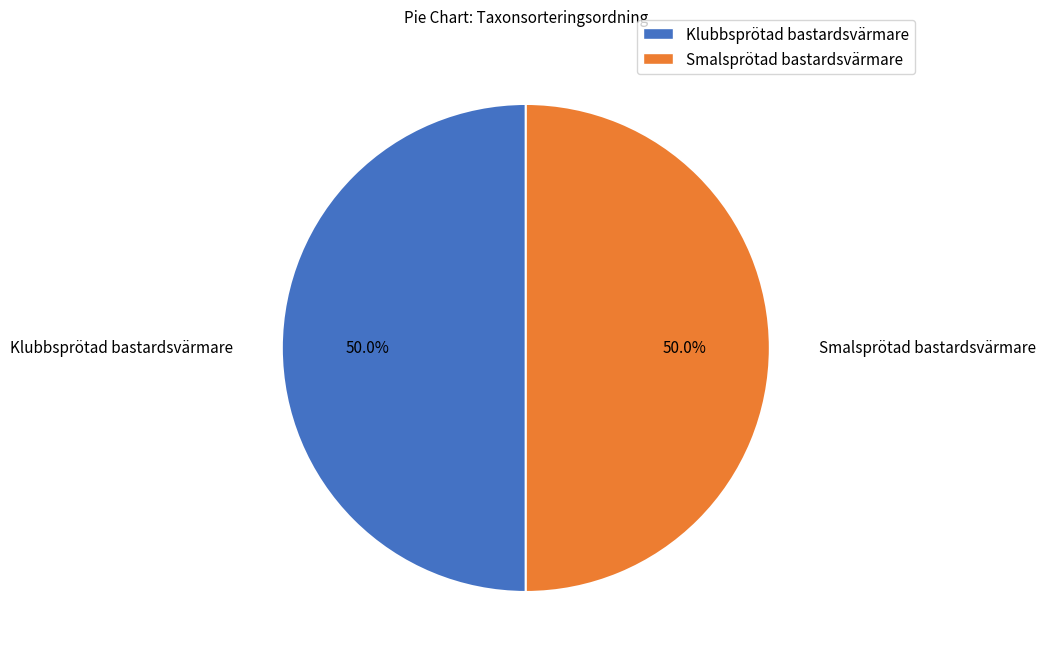

True or false: Klubbsprötad bastardsvärmare accounts for 38% of the total.

False